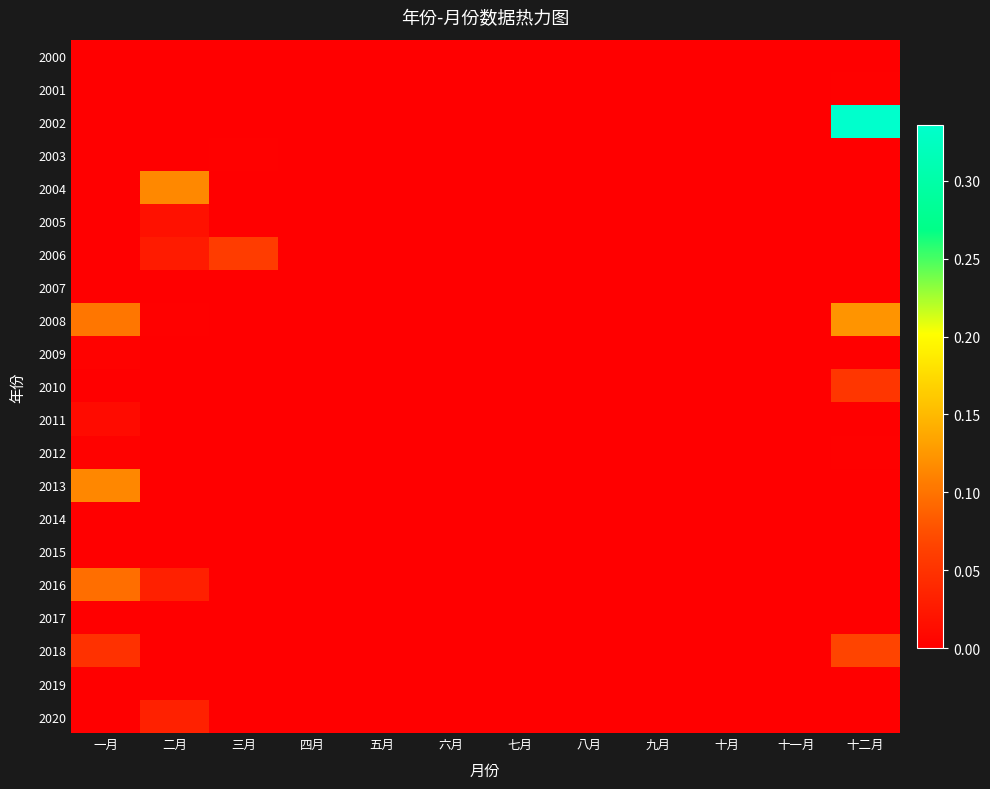

Is it true that 2004 equals 0.1 at 十月?

False